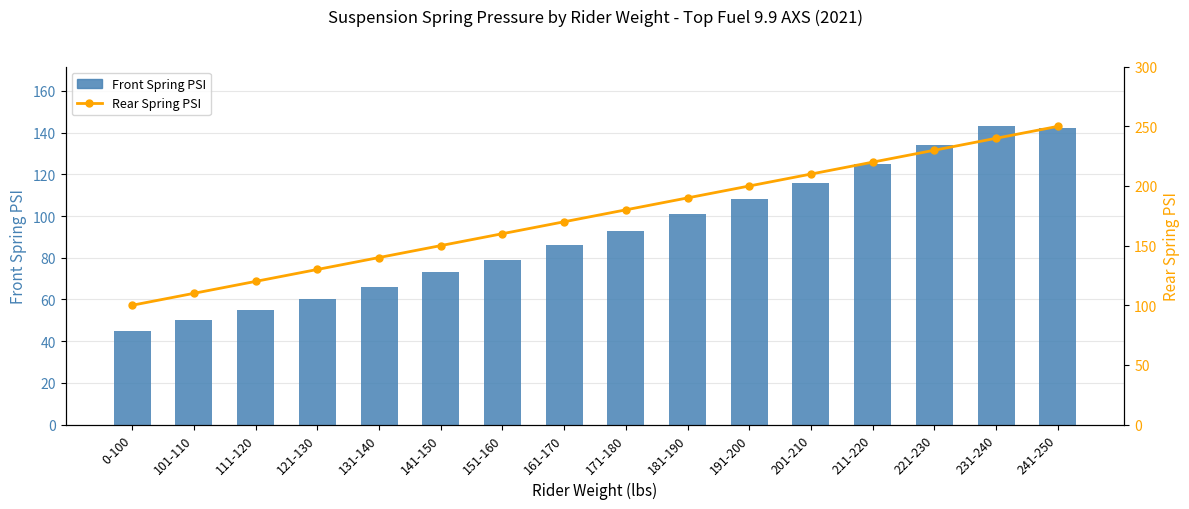

Which category has the lowest value in the Rear Spring PSI series?

0-100